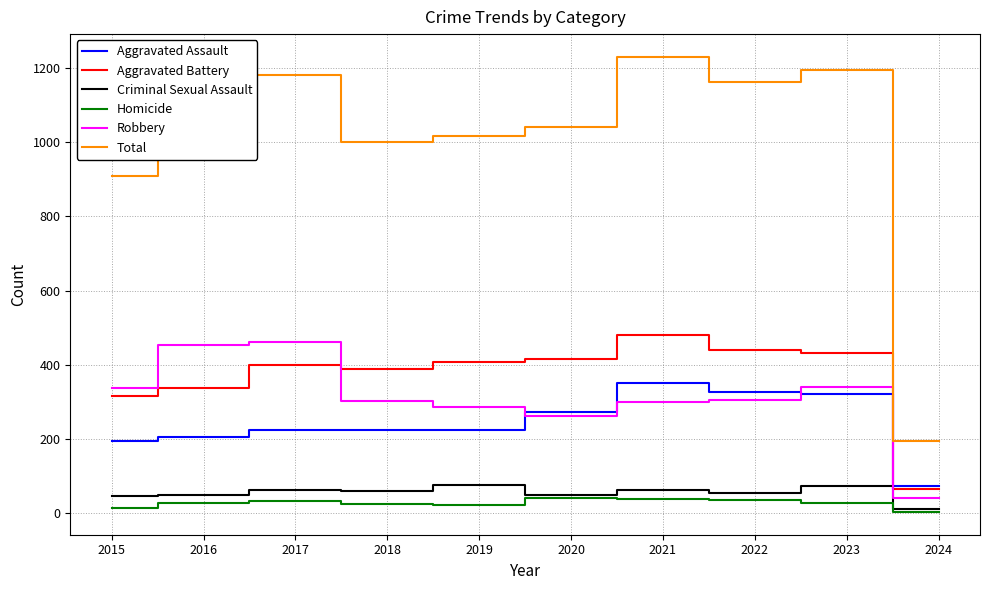

What is the greatest value displayed?

1230